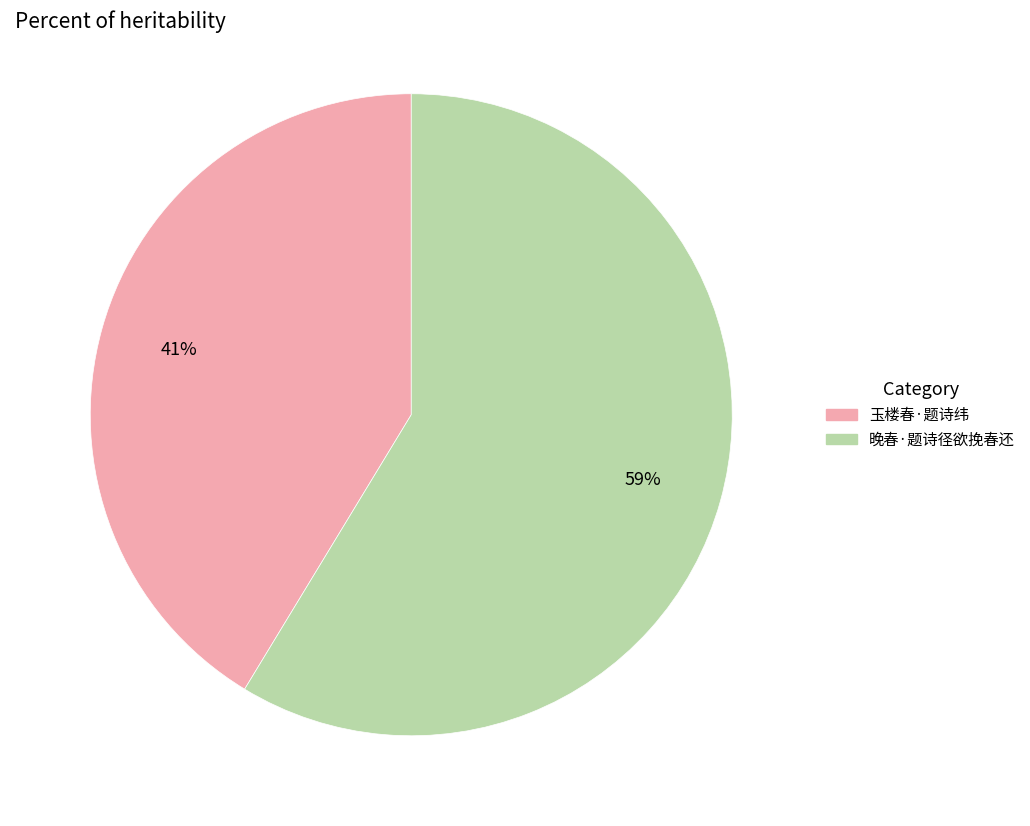

Combined, do 玉楼春·题诗纬 and 晚春·题诗径欲挽春还 account for over 50%?

Yes